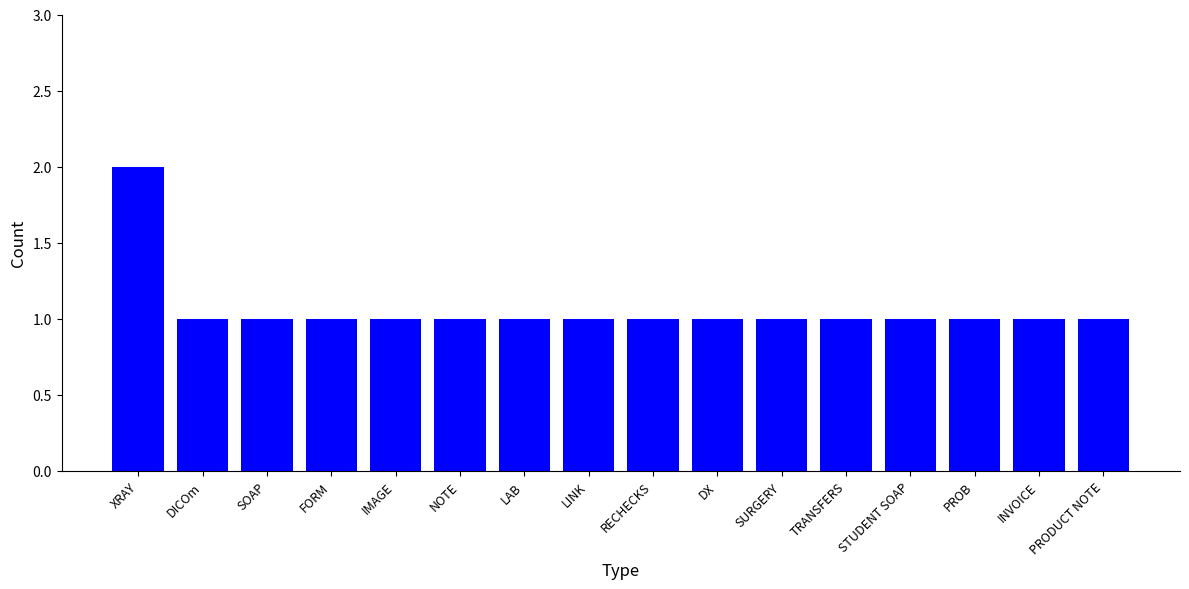

What is the label of the 12th bar from the right?

IMAGE